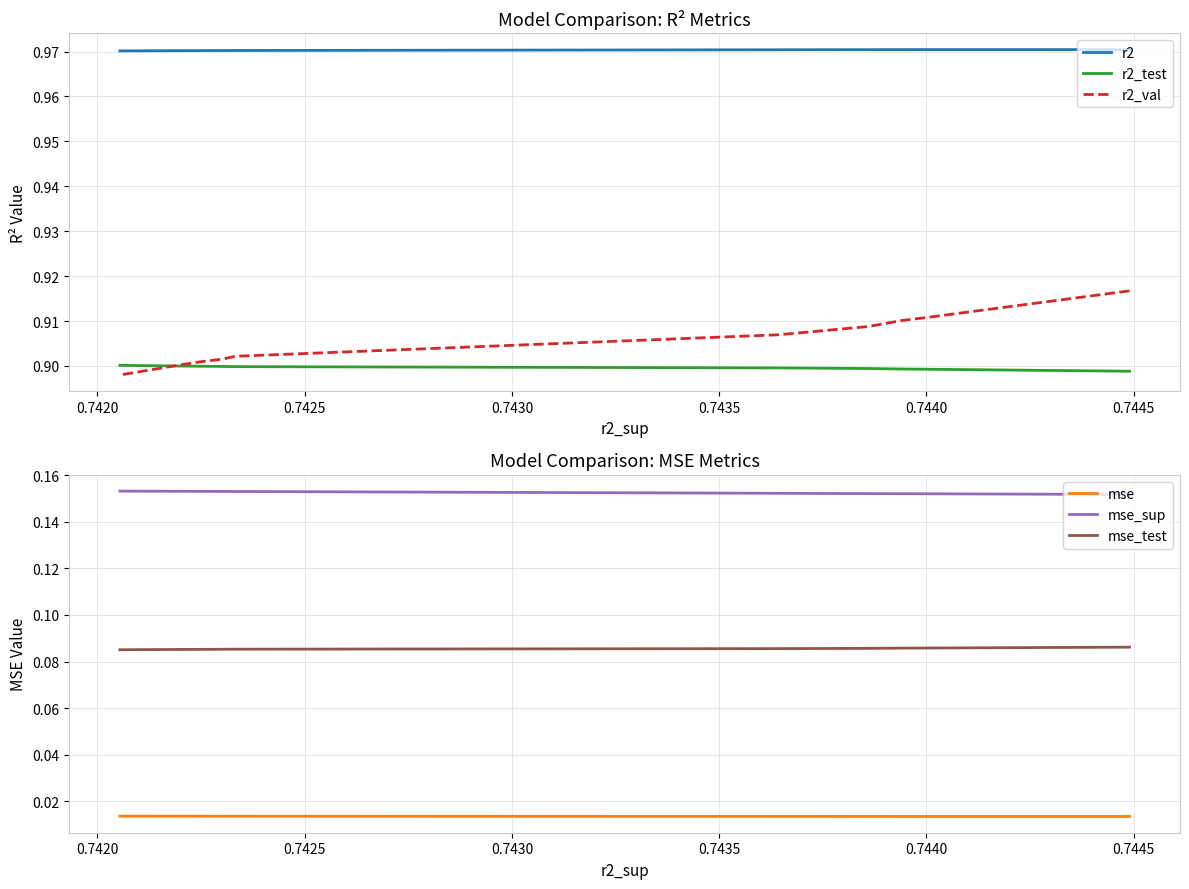

The value of mse_test at 0.7440 is 0.0. True or false?

False